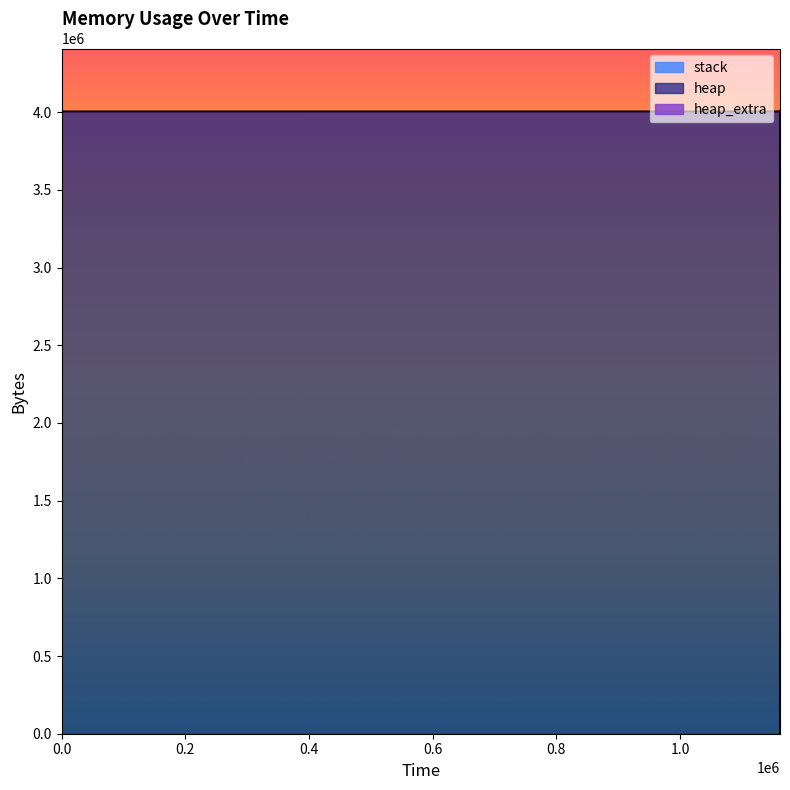

Does the chart have visible grid lines?

No